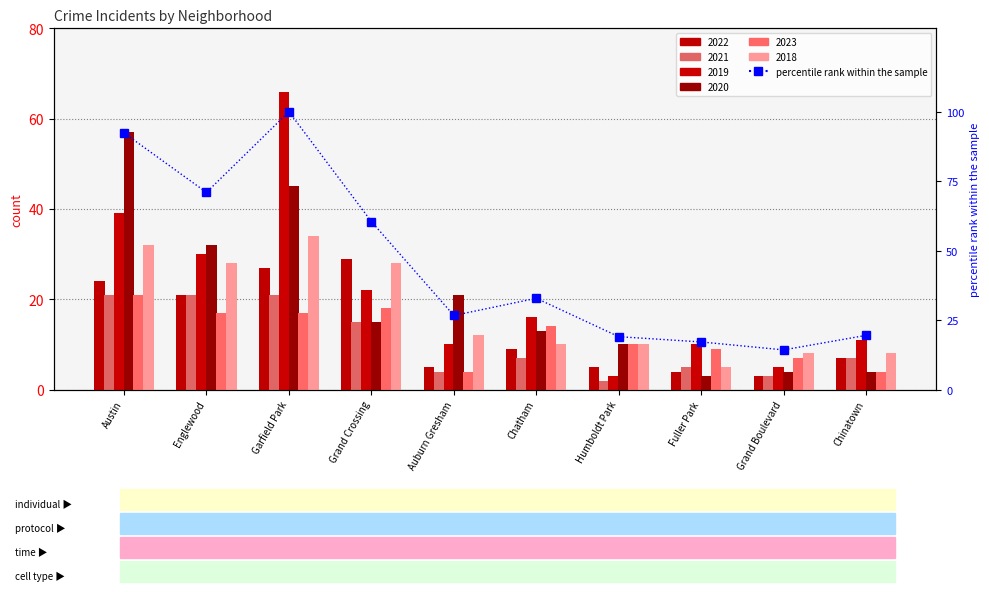

True or false: the data shows 17.1 at Fuller Park.

True